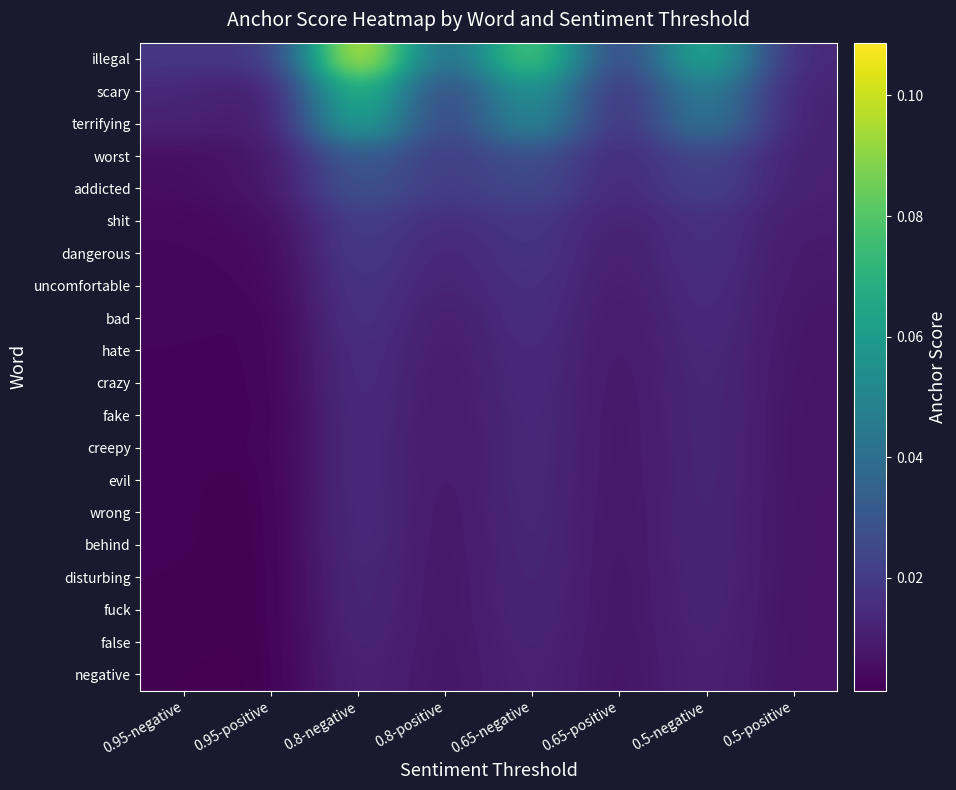

Which series has the largest range (max minus min)?

illegal